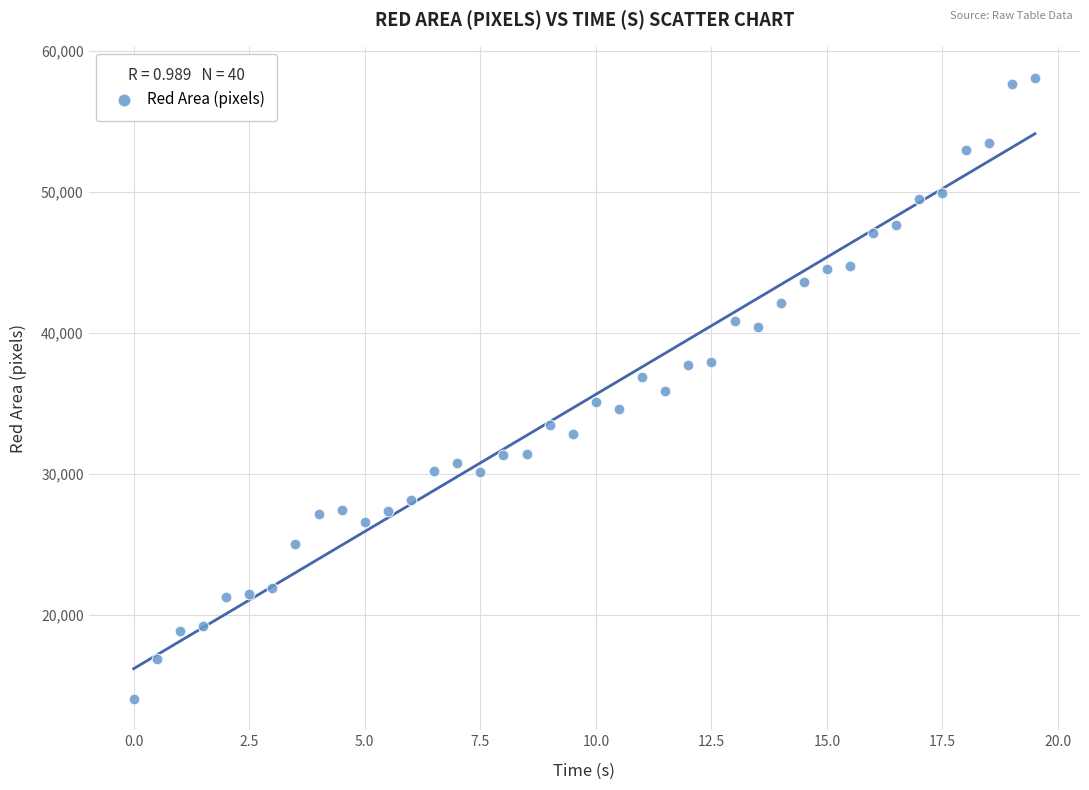

What is the range of Y values (max minus min)?

44087